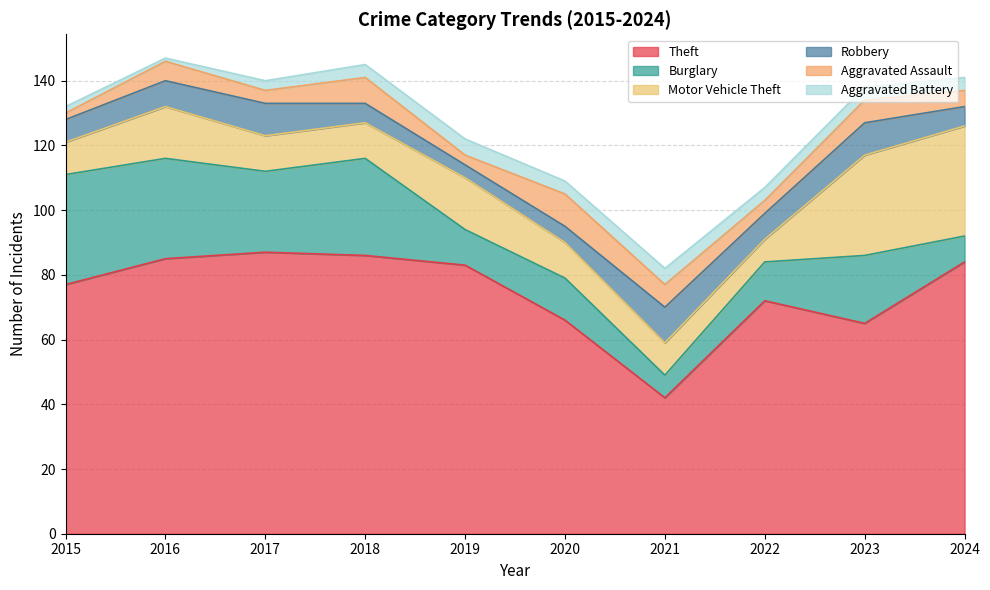

Between 2022 and 2024, which is larger?

2024